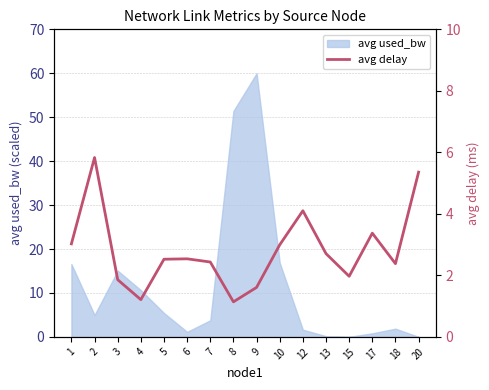

How many points are lower than both their immediate neighbors (excluding endpoints)?

4